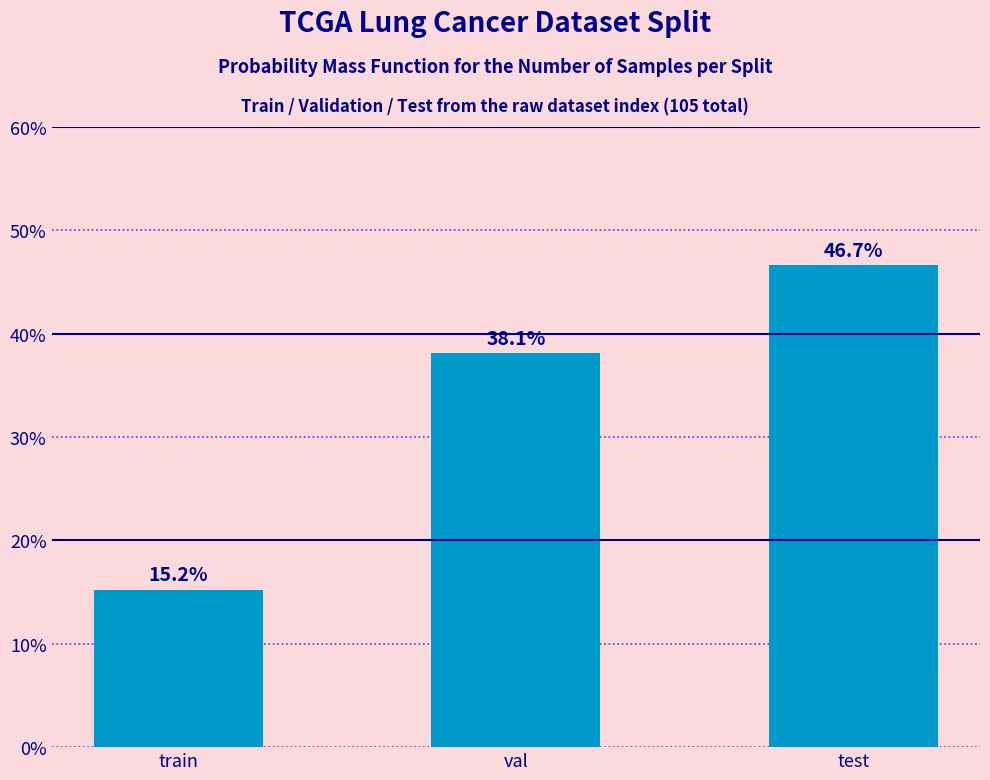

Reading left to right, list all the values displayed in this chart.

train=15.2	val=38.1	test=46.7